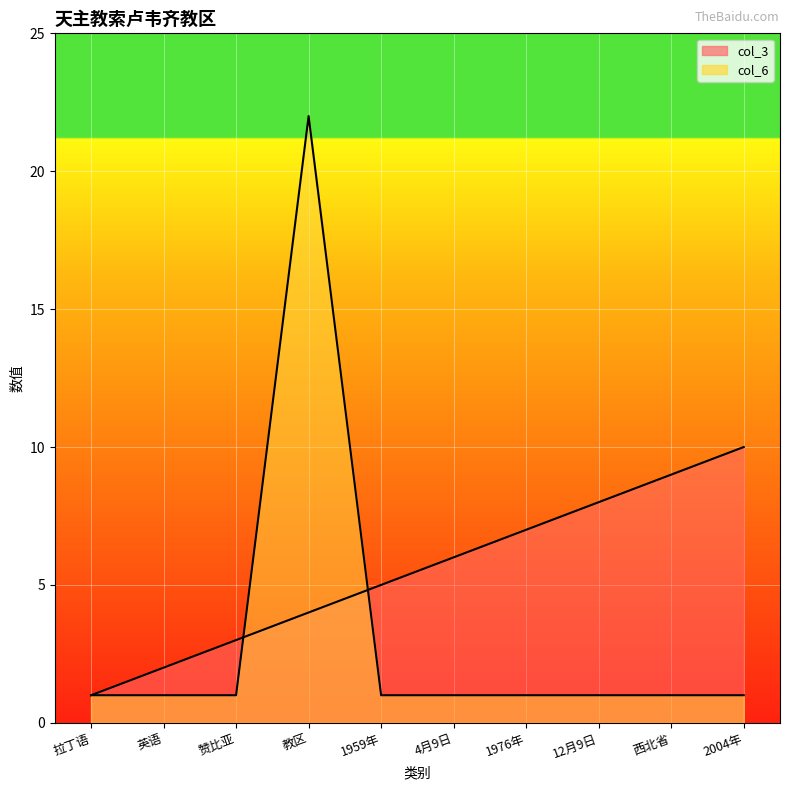

What is the average value of the col_6 series?

3